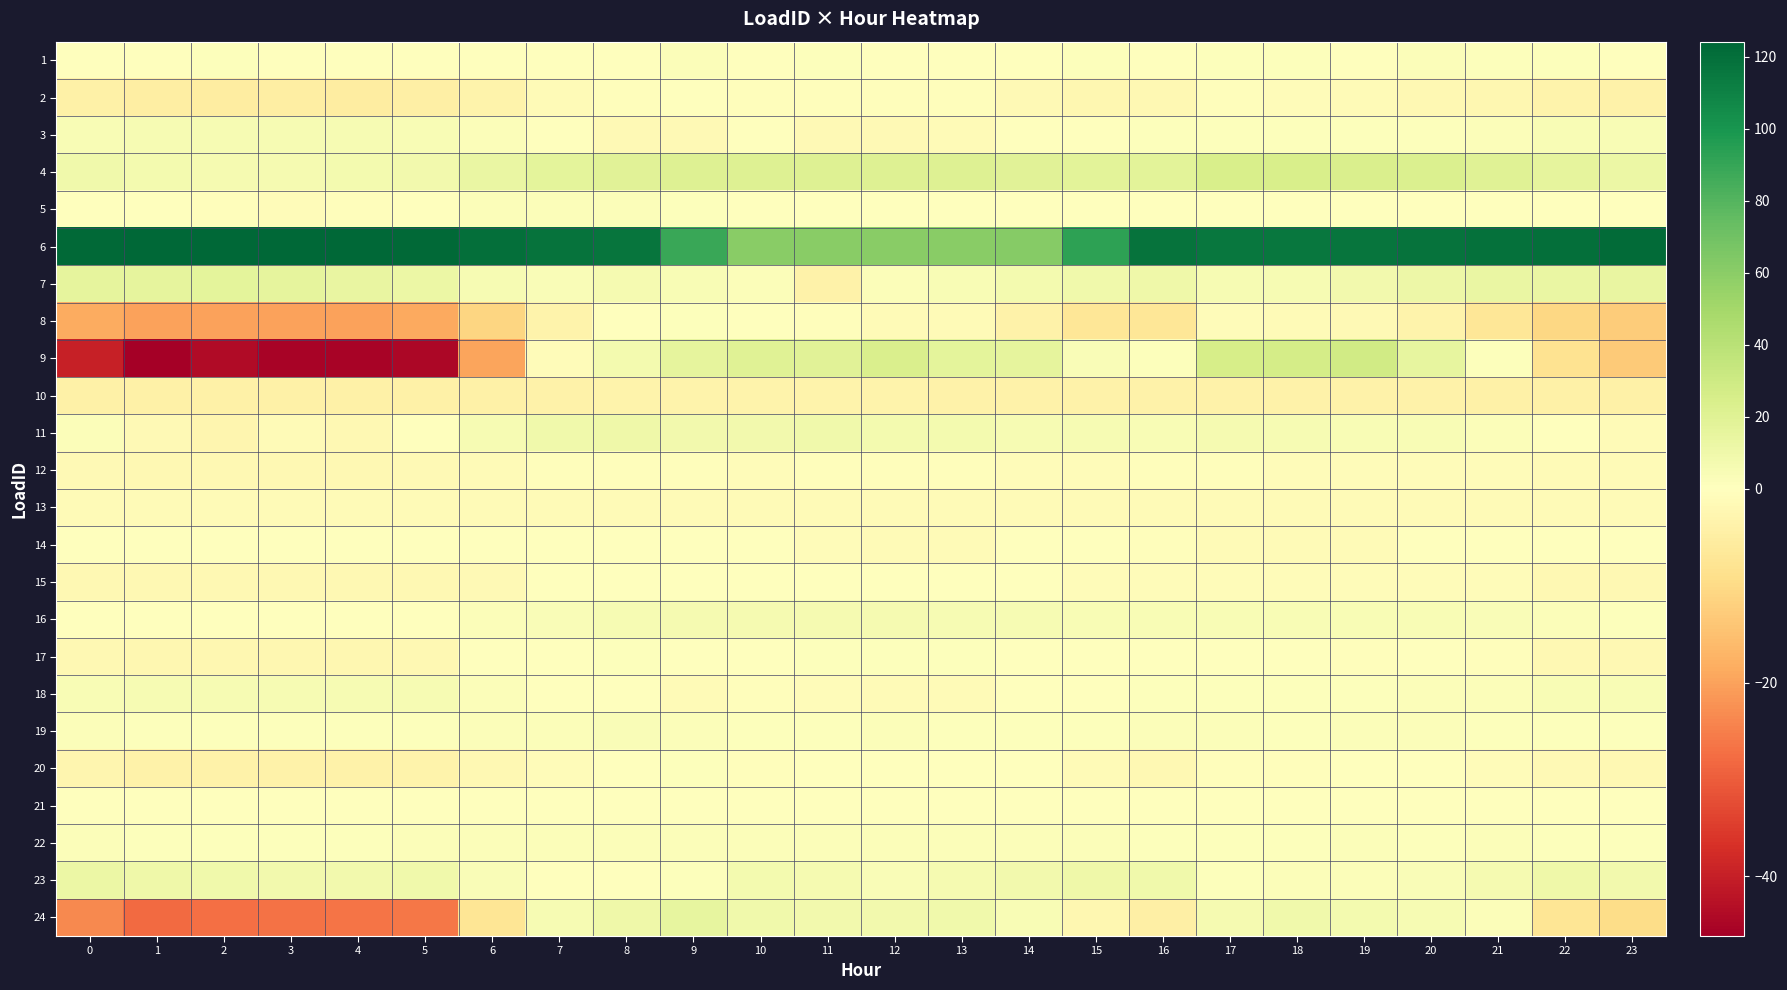

Between 13 and 14, which is larger?

14